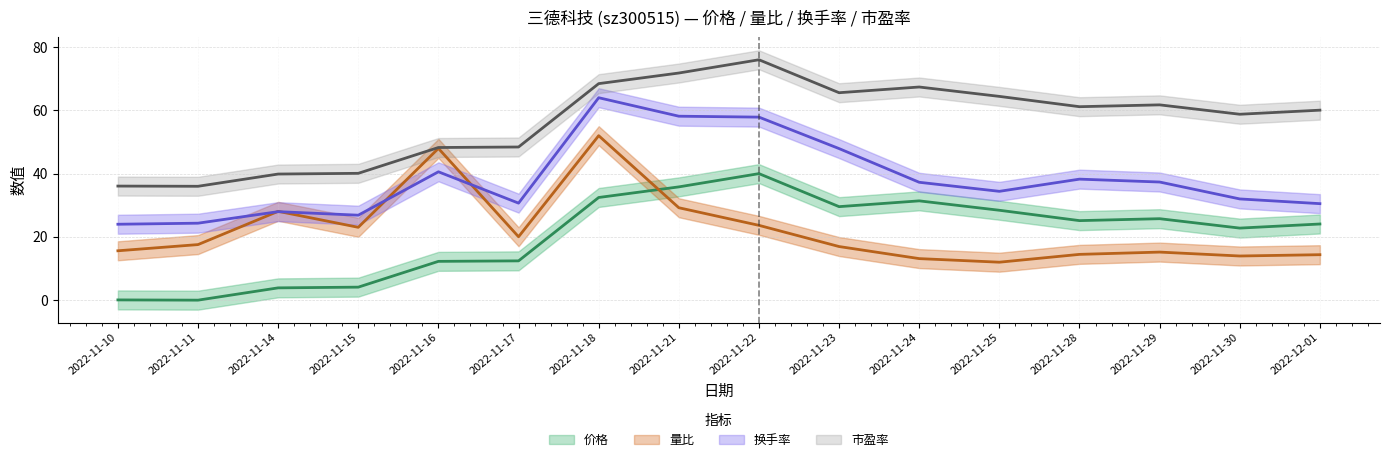

What is the label of the 13th point from the left?

2022-11-28